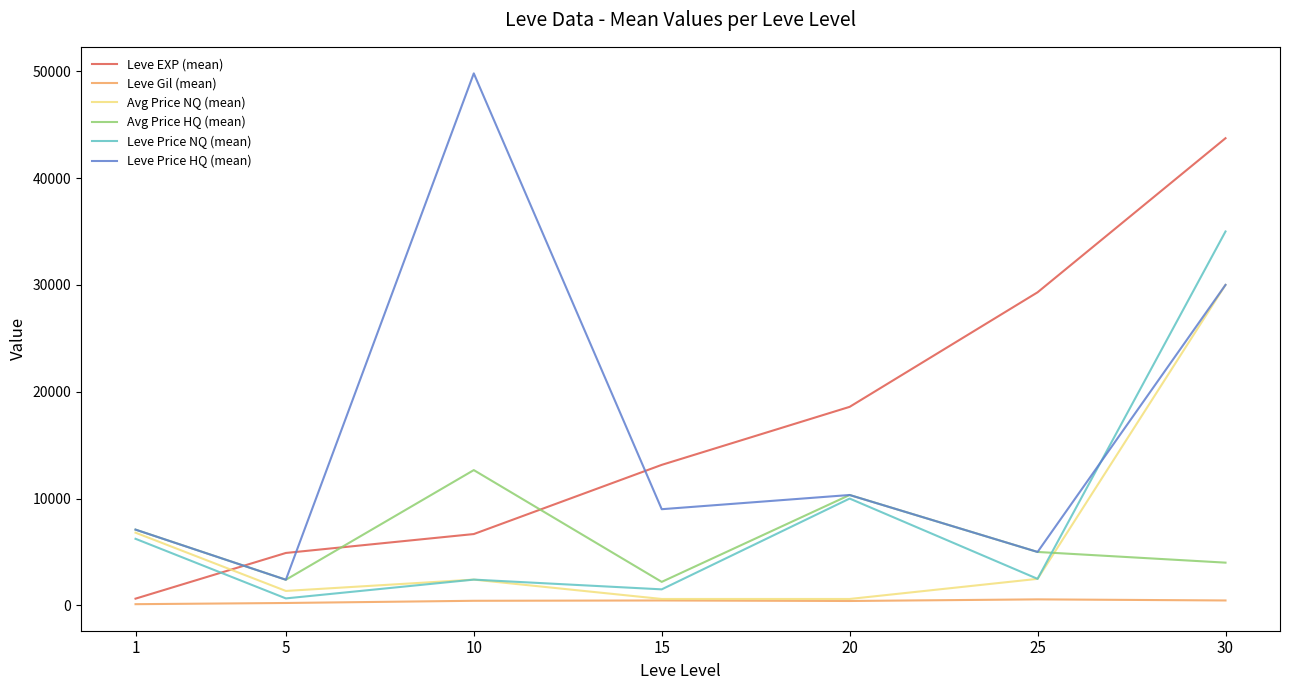

How many intersections are there between Avg Price HQ (mean) and Leve EXP (mean)?

3